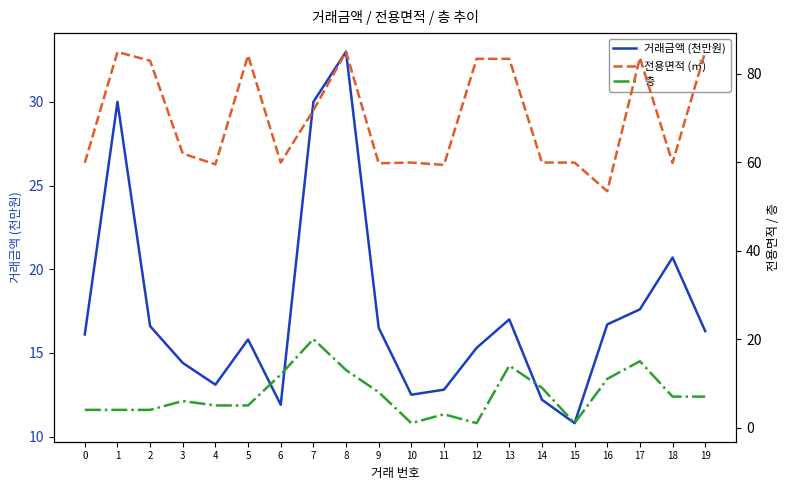

What is the difference between the 거래금액 (천만원) values at 16 and 9?

0.2